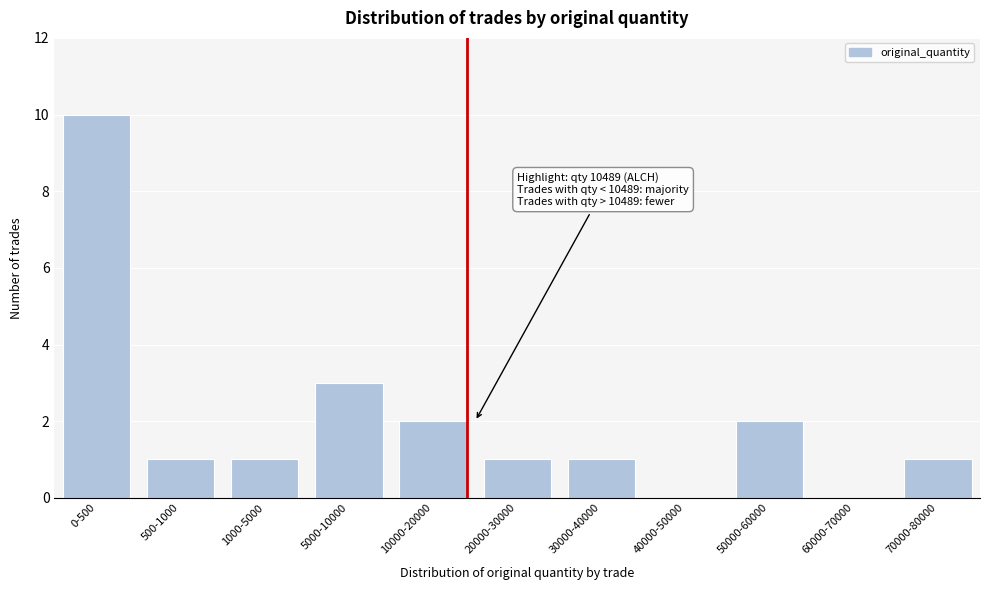

Reading left to right, transcribe all the data shown in this chart.

0-500=10	500-1000=1	1000-5000=1	5000-10000=3	10000-20000=2	20000-30000=1	30000-40000=1	40000-50000=0	50000-60000=2	60000-70000=0	70000-80000=1